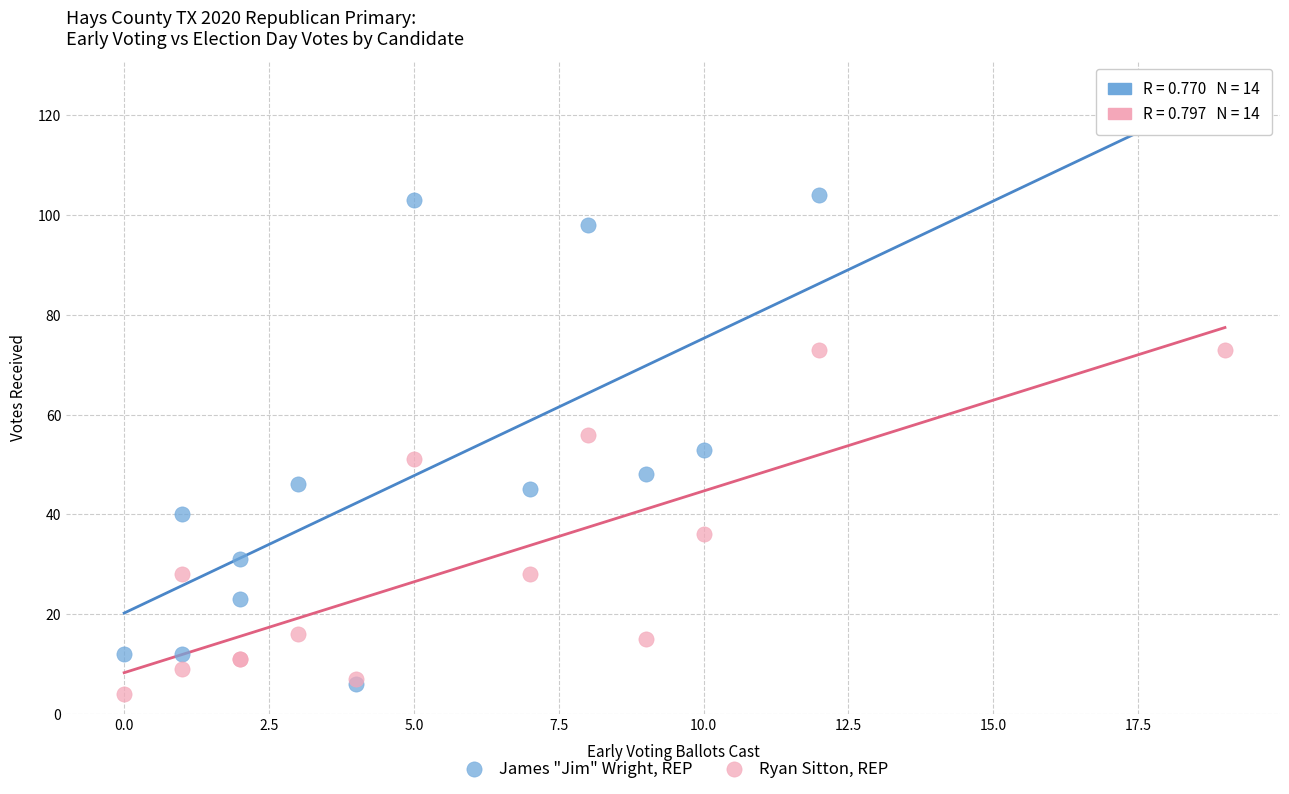

Across all series, what Y value is closest to 61?

56